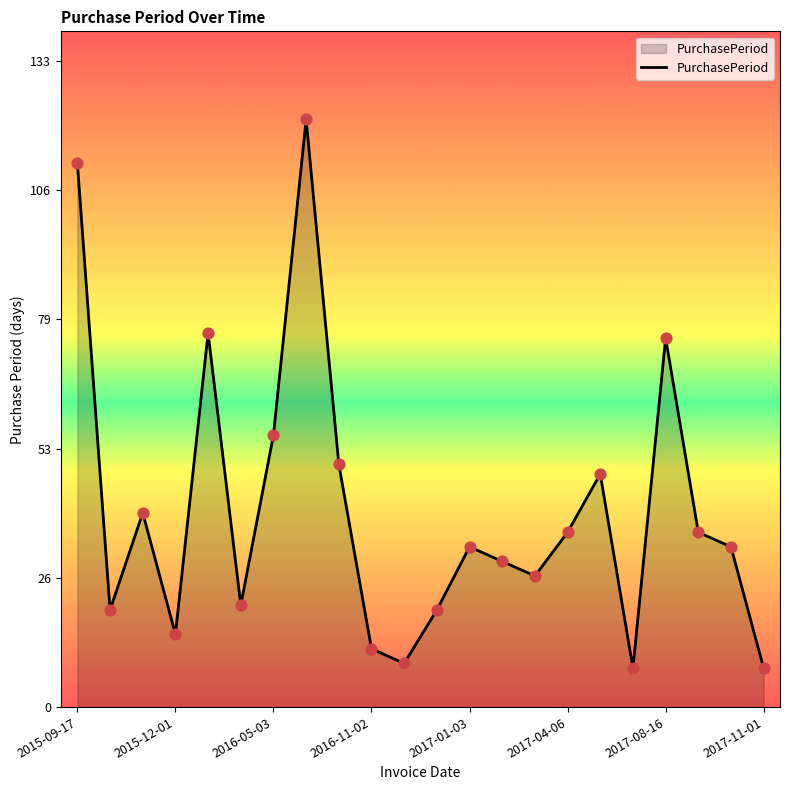

What is the difference between the maximum and minimum values?

113